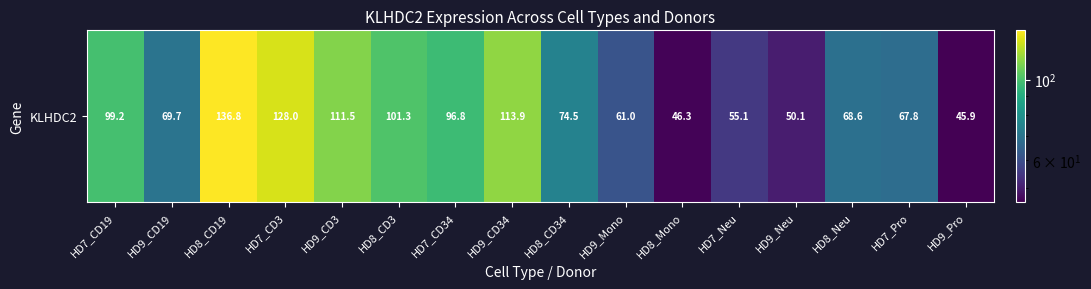

Reading left to right, transcribe all the data shown in this chart.

99.2	69.7	136.8	128.0	111.5	101.3	96.8	113.9	74.5	61.0	46.3	55.1	50.1	68.6	67.8	45.9